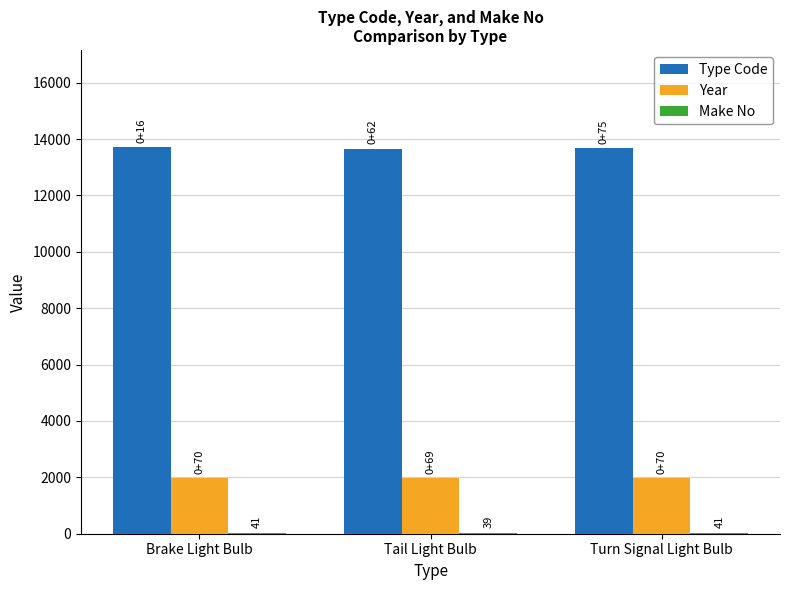

Which series has the largest total across all categories?

Type Code